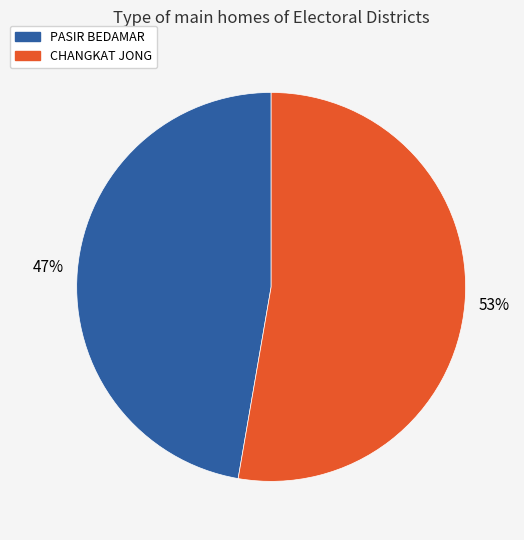

Count the number of slices in the pie.

2